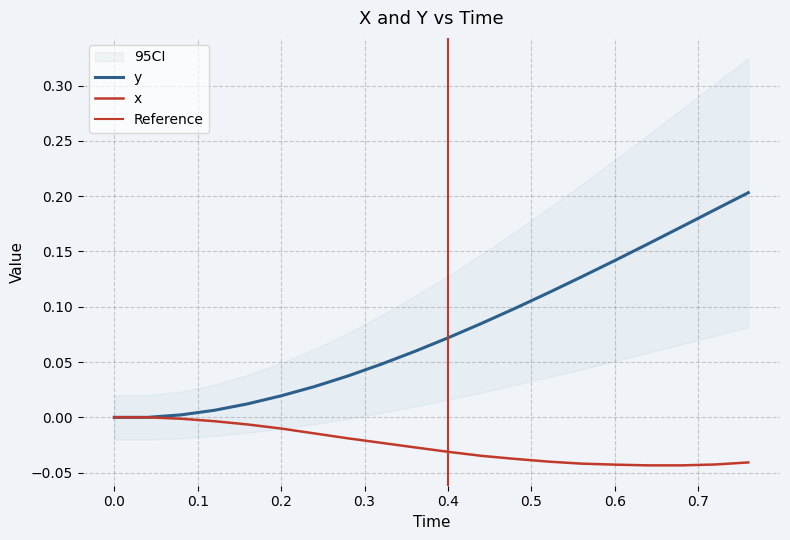

How many categories are shown in the chart?

20